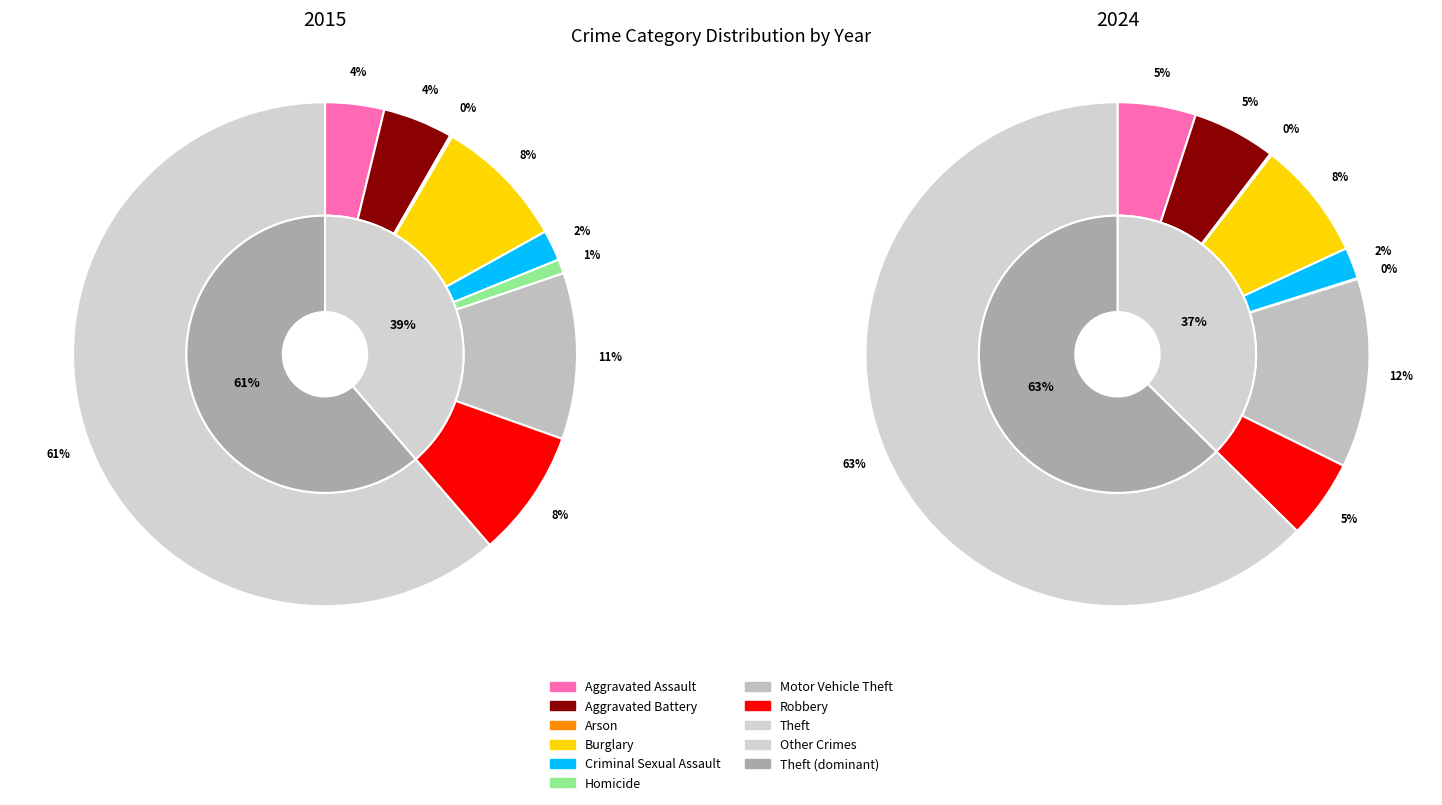

How many slices are in this pie chart?

9